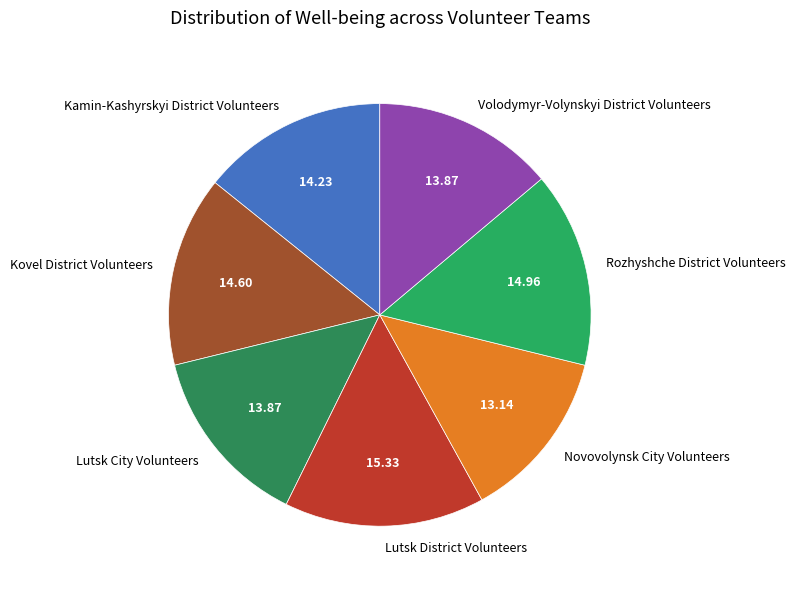

Combined, do Rozhyshche District Volunteers and Kamin-Kashyrskyi District Volunteers account for over 50%?

No